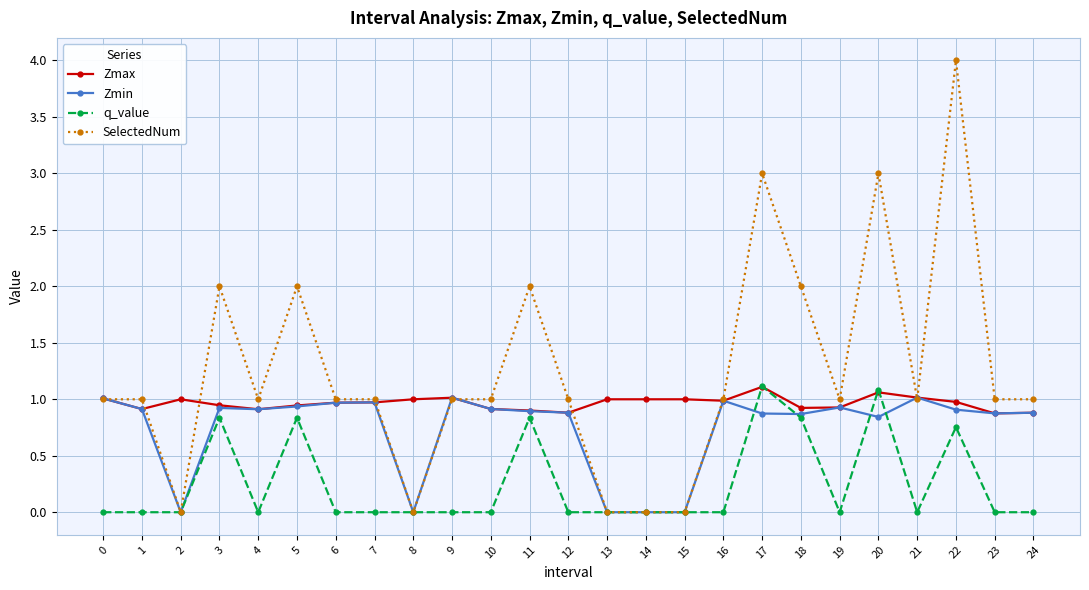

List the series in order of their overall mean, highest first.

SelectedNum, Zmax, Zmin, q_value